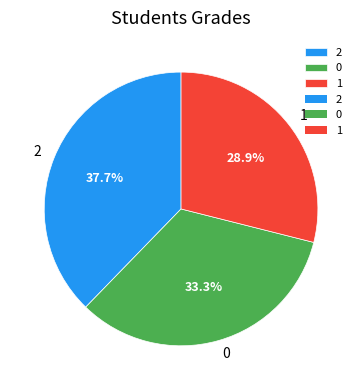

Which category has the biggest portion of the pie?

2